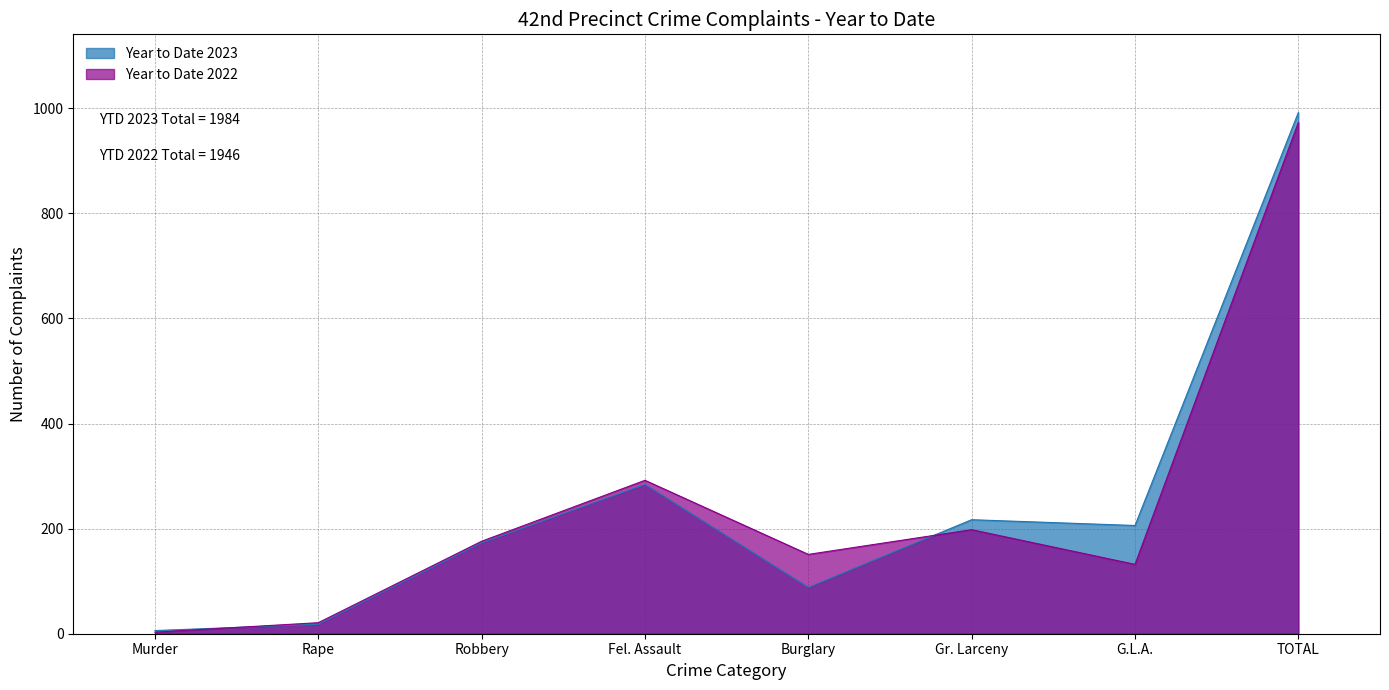

At how many categories does at least one series exceed 57?

6